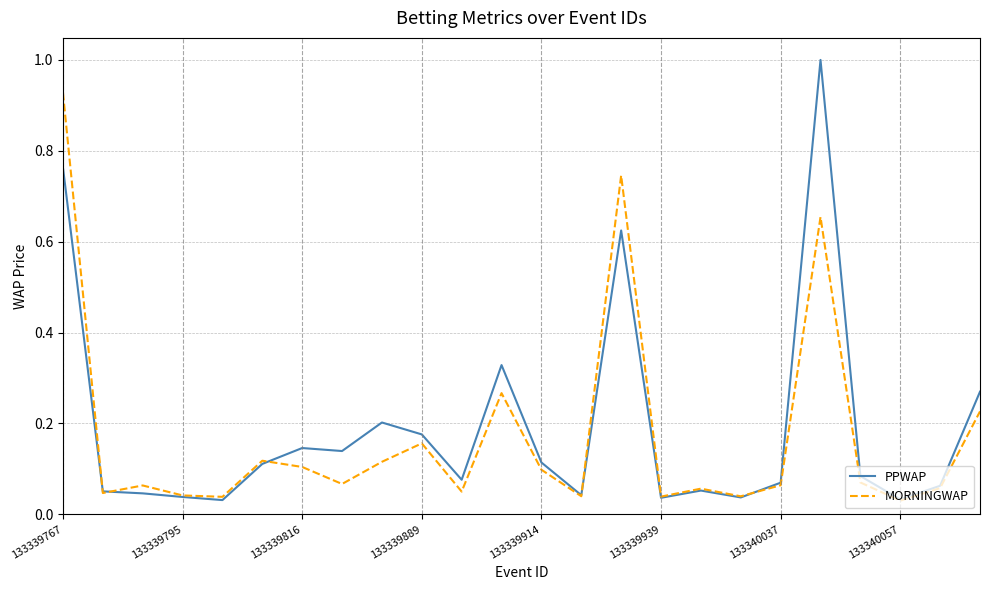

Which series has the widest spread of values?

PPWAP